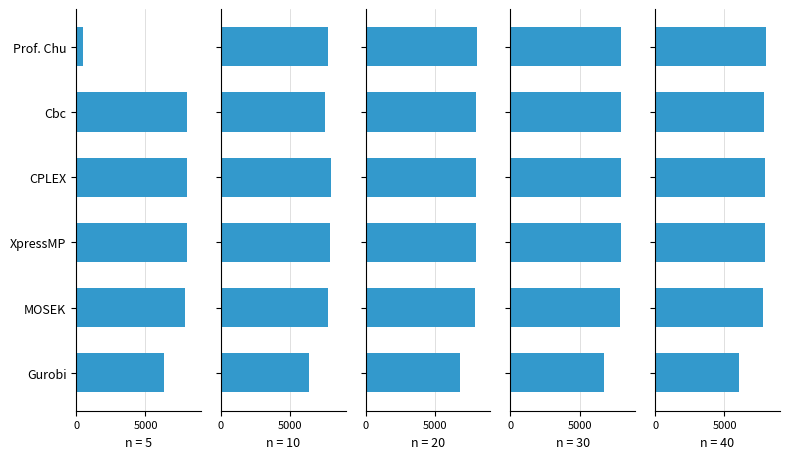

What position from the left is CPLEX?

4